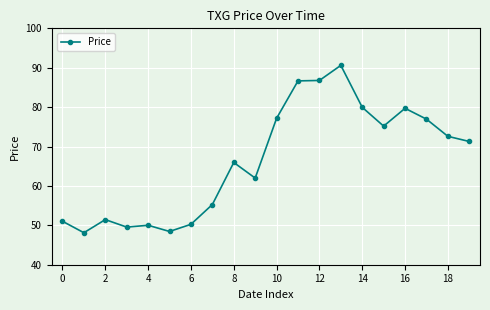

What is the average value?

66.4